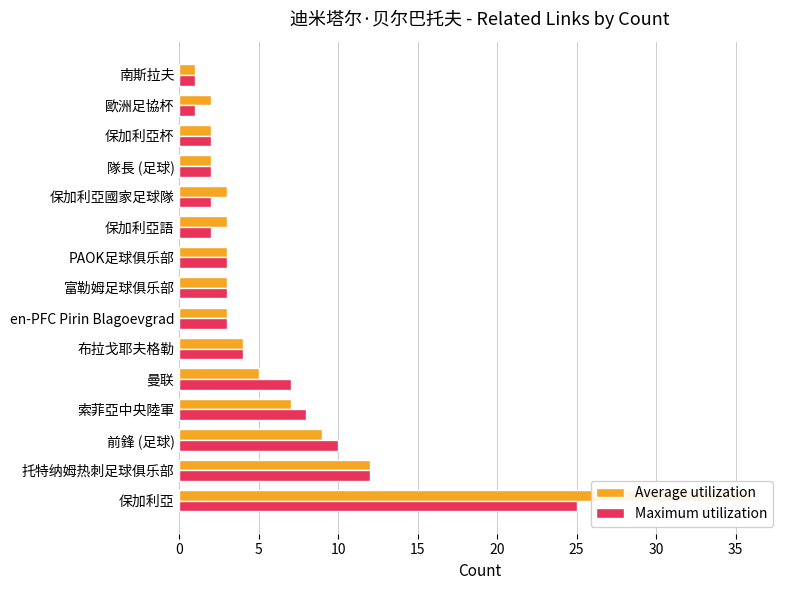

How many bars are there in each group?

2